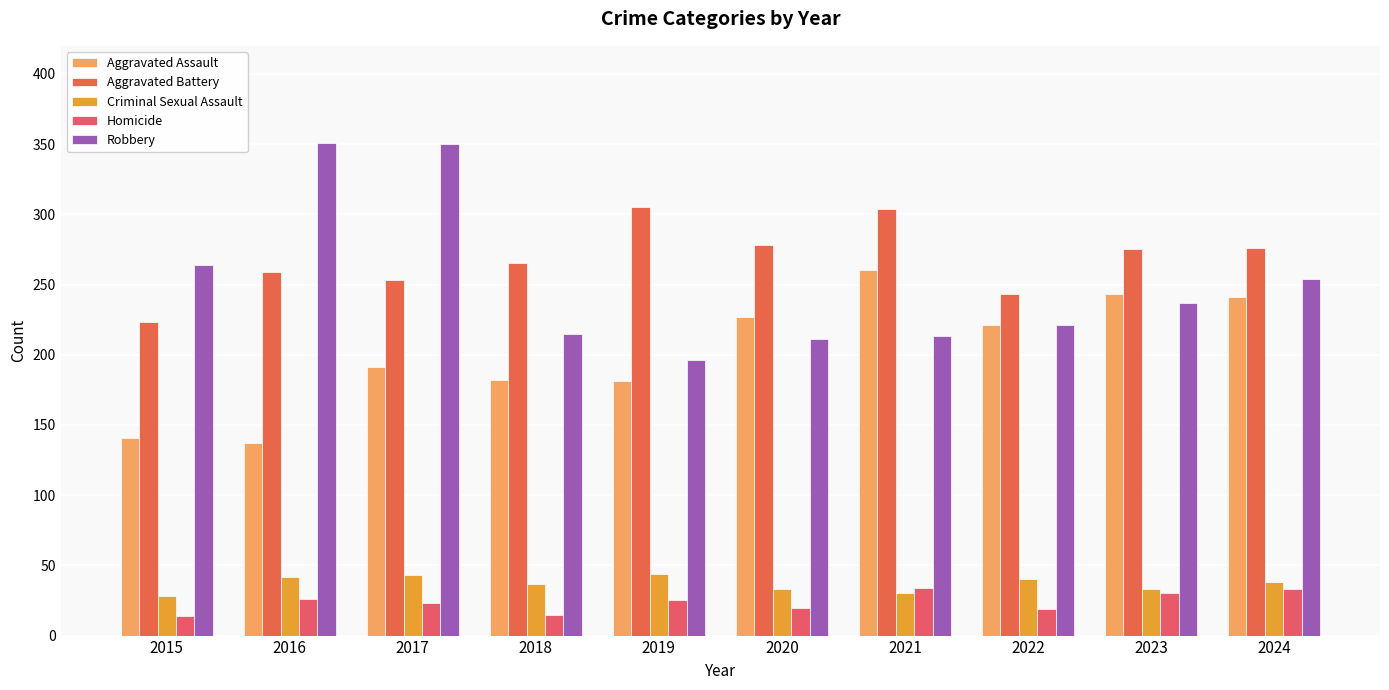

What are all the series names shown in the legend?

Aggravated Assault, Aggravated Battery, Criminal Sexual Assault, Homicide, Robbery